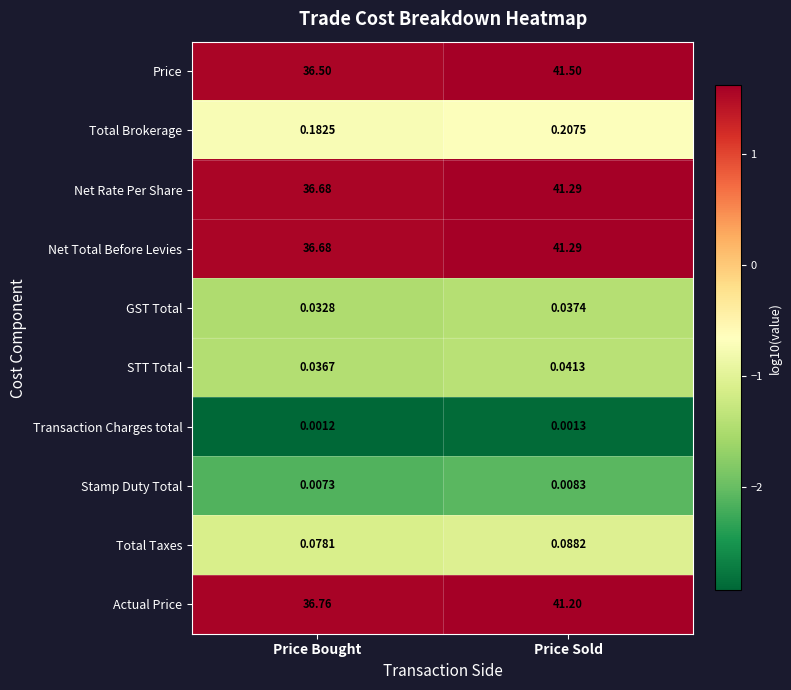

Which series has the largest range (max minus min)?

Price